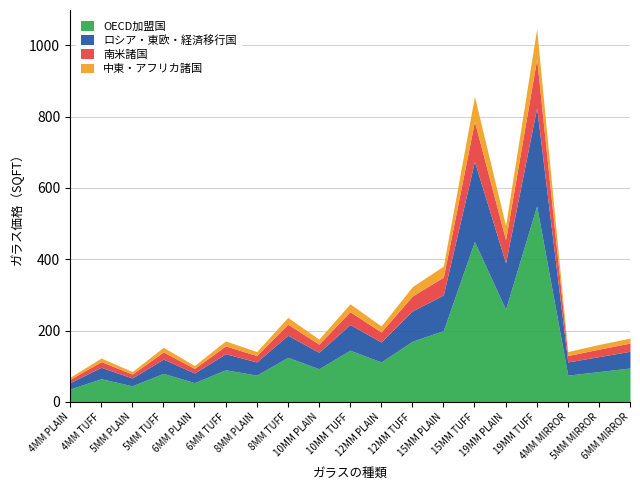

What is the sum of all 中東・アフリカ諸国 values?

431